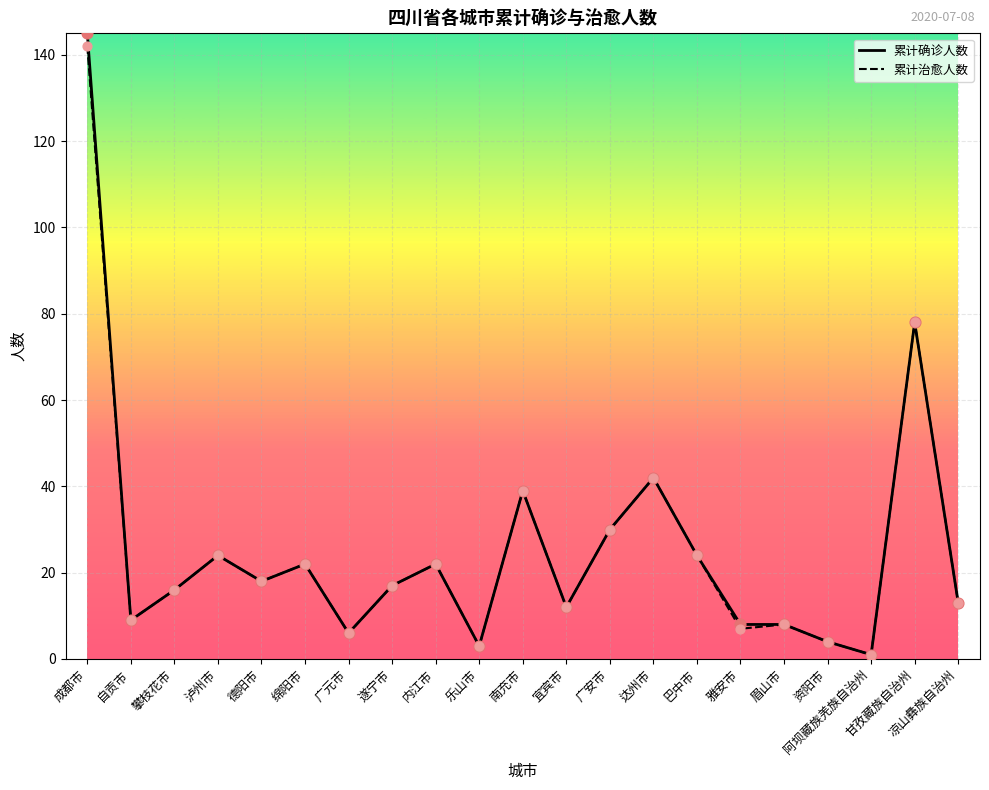

At how many categories does at least one series exceed 40?

3